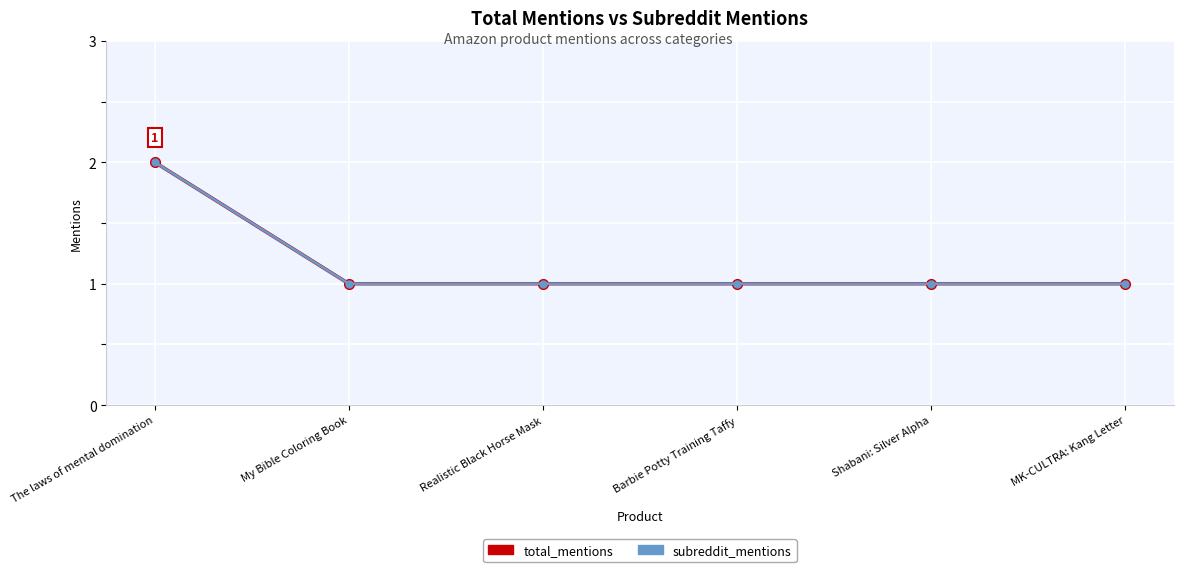

What is the difference between the maximum and minimum values in the subreddit_mentions series?

1